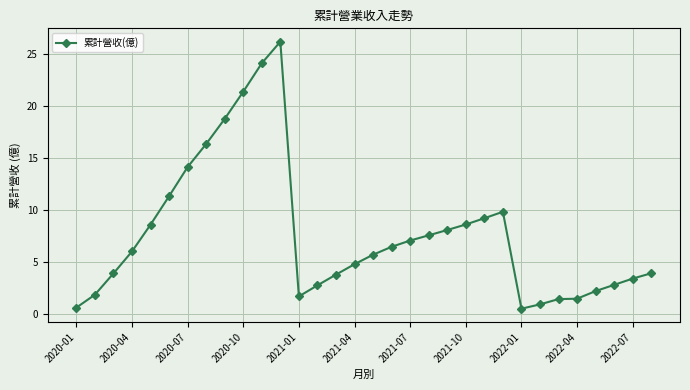

What is the maximum value shown in the chart?

26.2